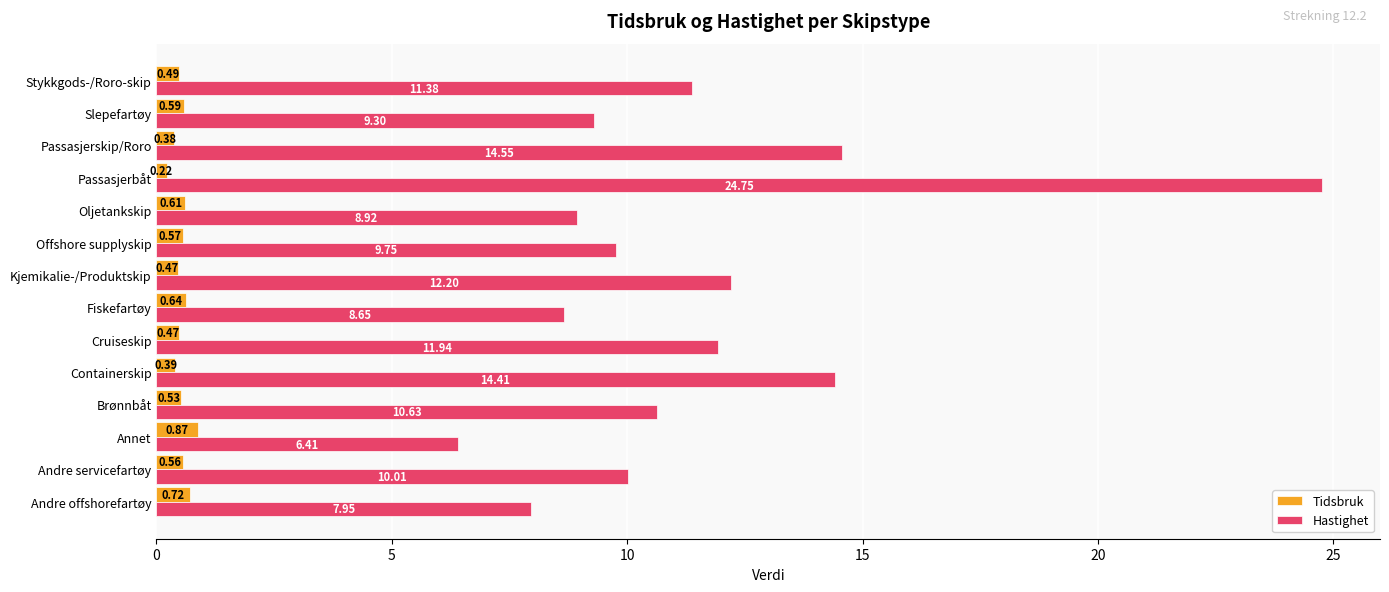

What is the minimum value for Hastighet?

6.4